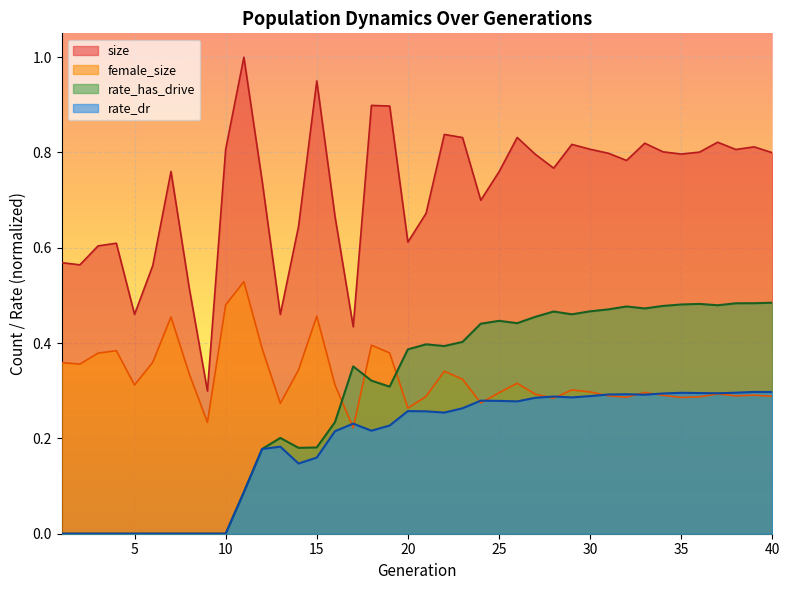

What is the value of the rate_dr point at the 26th from the left?

0.3